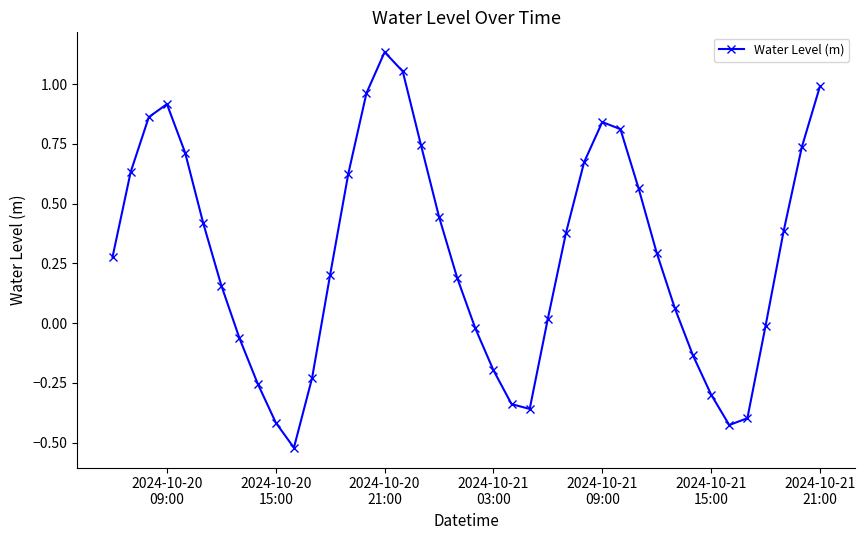

What is the difference between the maximum and minimum values?

1.7